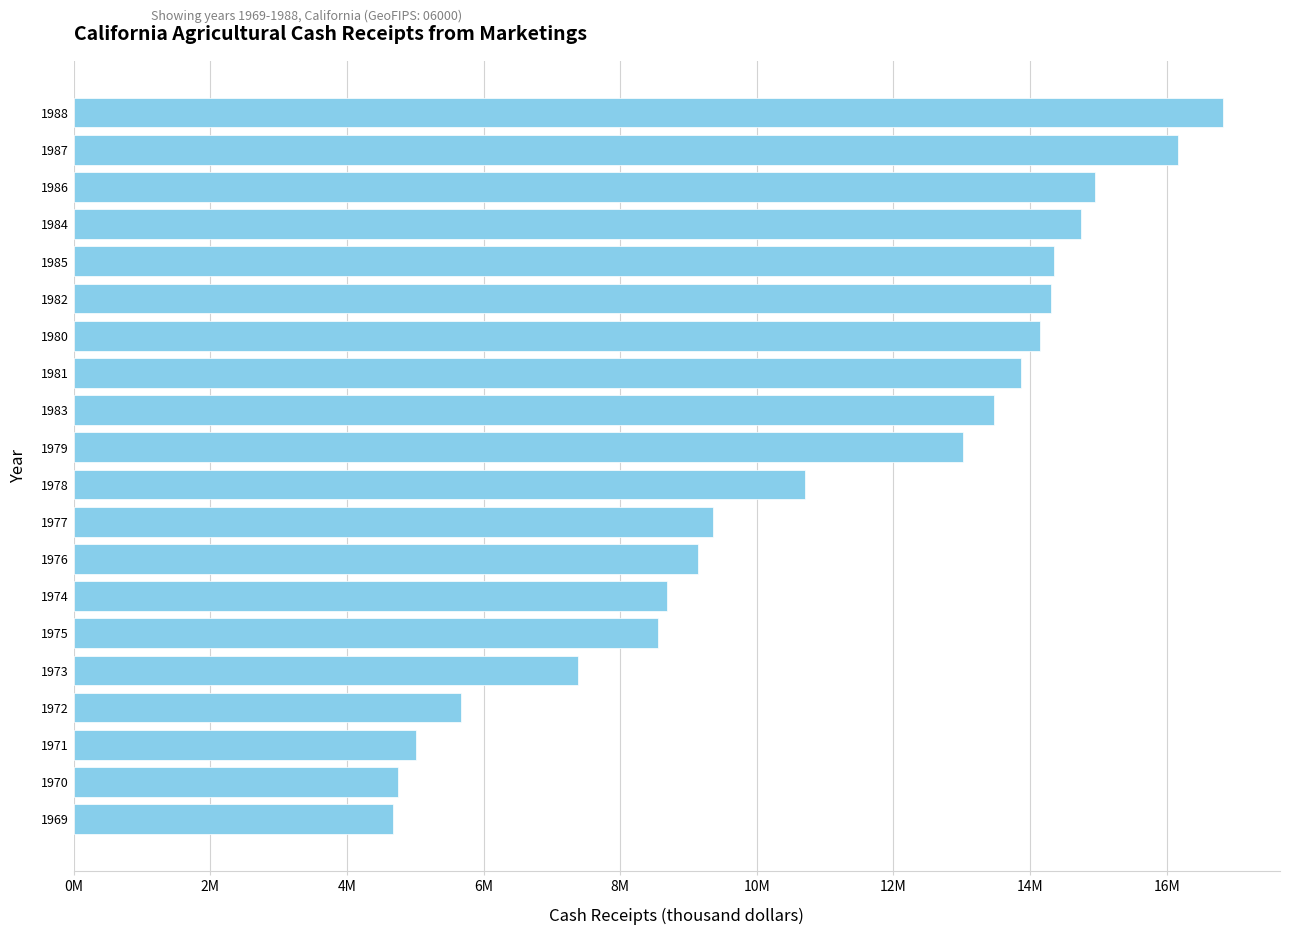

Are the bars horizontal?

Yes